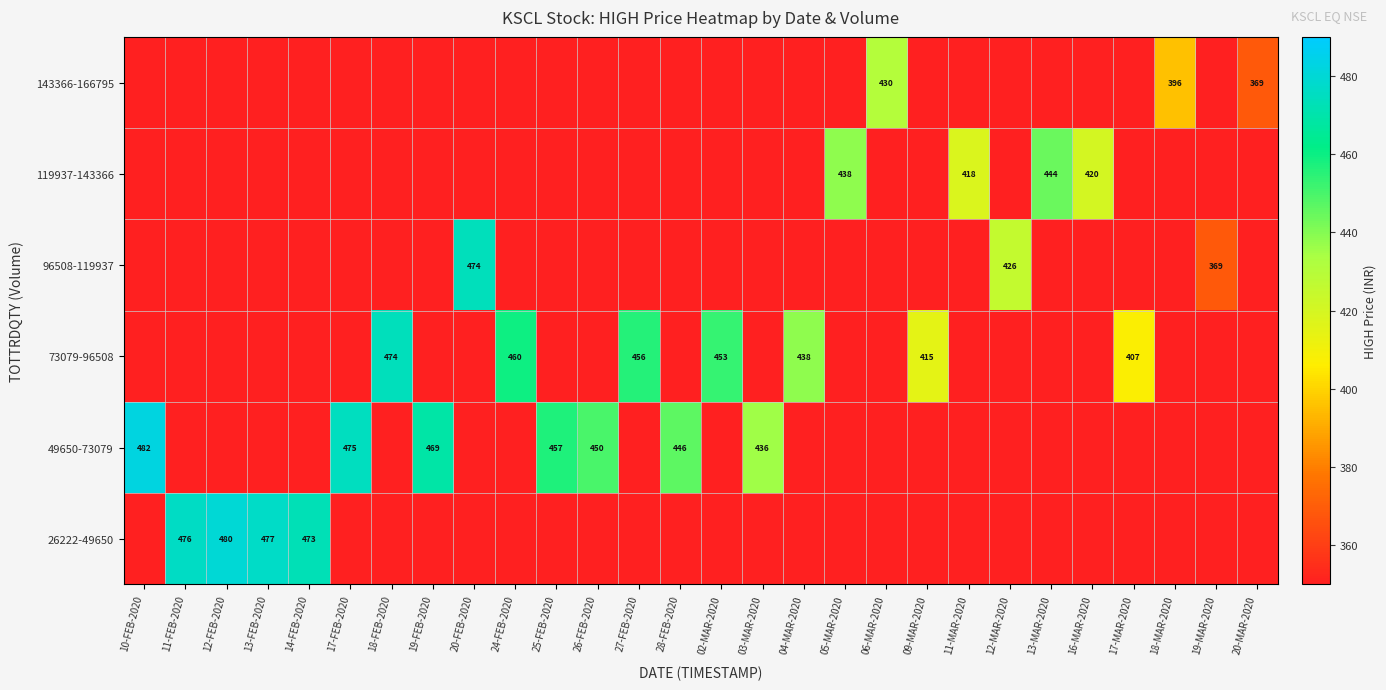

The value of 73079-96508 at 24-FEB-2020 is 787. True or false?

False